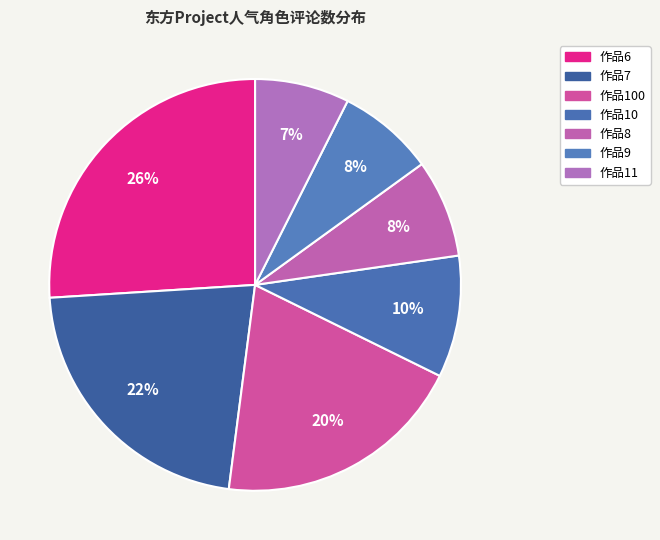

How many segments does this pie chart have?

7